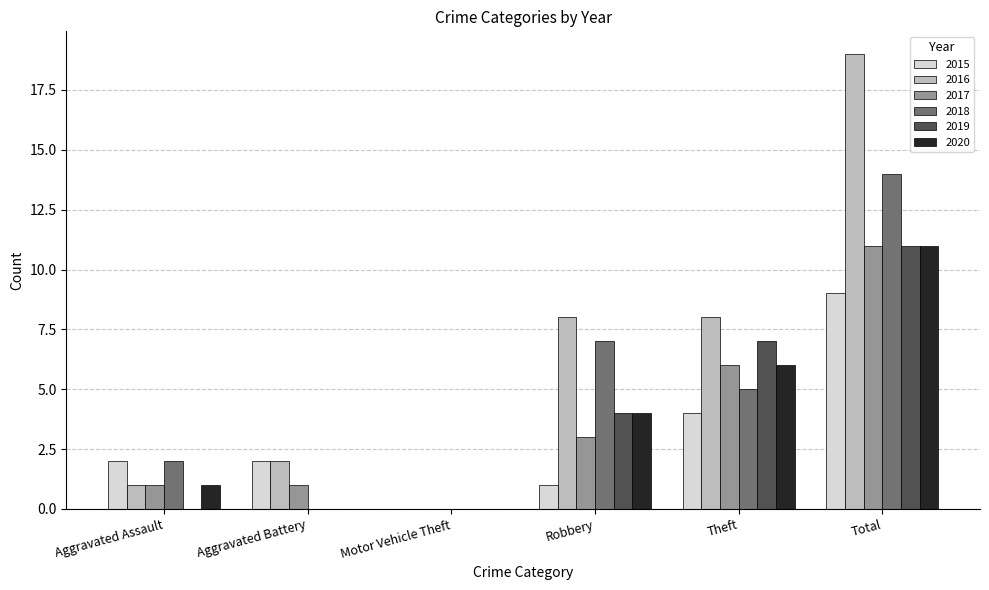

The value of 2016 at Aggravated Battery is 2. True or false?

True